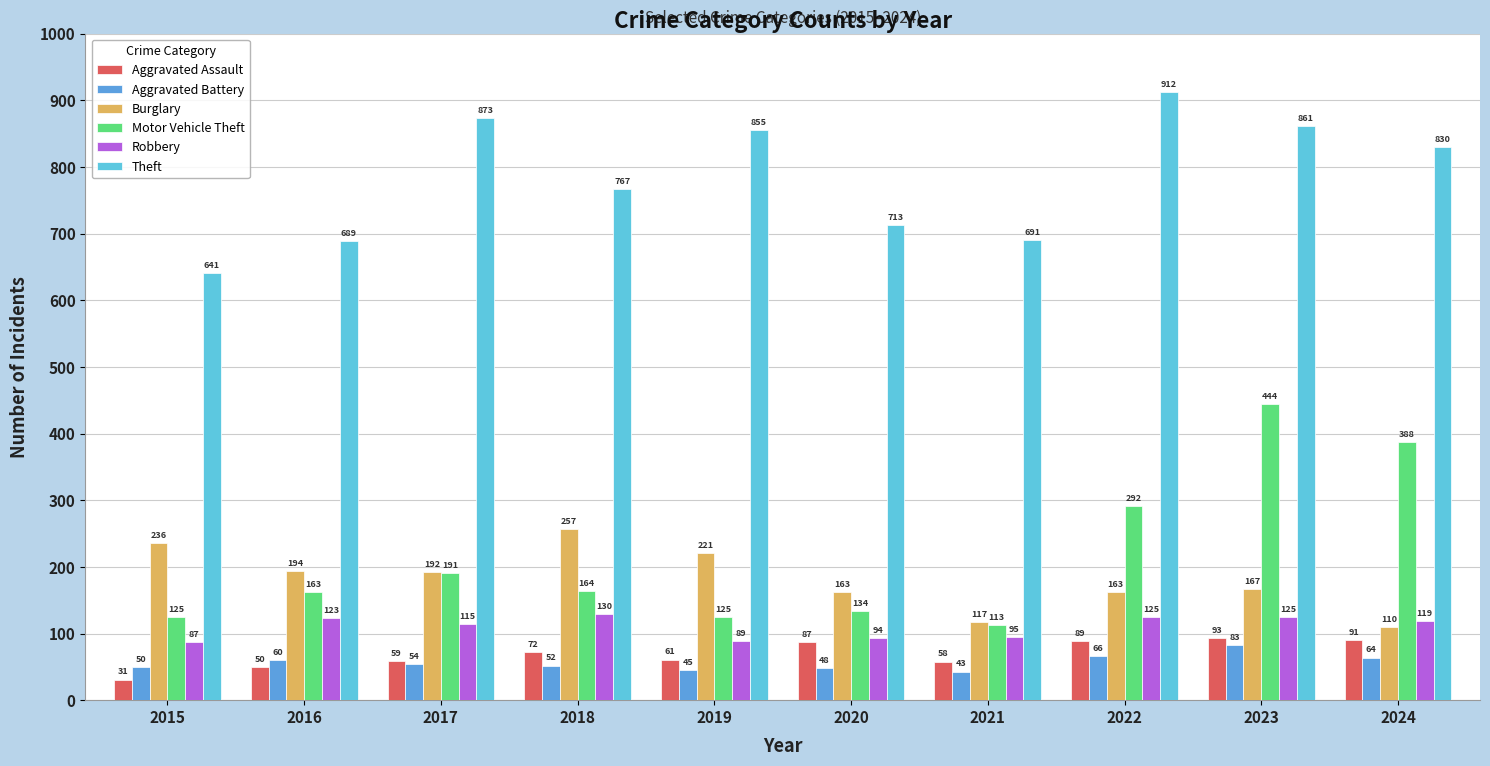

Reading right to left, list all the values displayed in this chart.

Aggravated Assault: 2024=91	2023=93	2022=89	2021=58	2020=87	2019=61	2018=72	2017=59	2016=50	2015=31
Aggravated Battery: 2024=64	2023=83	2022=66	2021=43	2020=48	2019=45	2018=52	2017=54	2016=60	2015=50
Burglary: 2024=110	2023=167	2022=163	2021=117	2020=163	2019=221	2018=257	2017=192	2016=194	2015=236
Motor Vehicle Theft: 2024=388	2023=444	2022=292	2021=113	2020=134	2019=125	2018=164	2017=191	2016=163	2015=125
Robbery: 2024=119	2023=125	2022=125	2021=95	2020=94	2019=89	2018=130	2017=115	2016=123	2015=87
Theft: 2024=830	2023=861	2022=912	2021=691	2020=713	2019=855	2018=767	2017=873	2016=689	2015=641